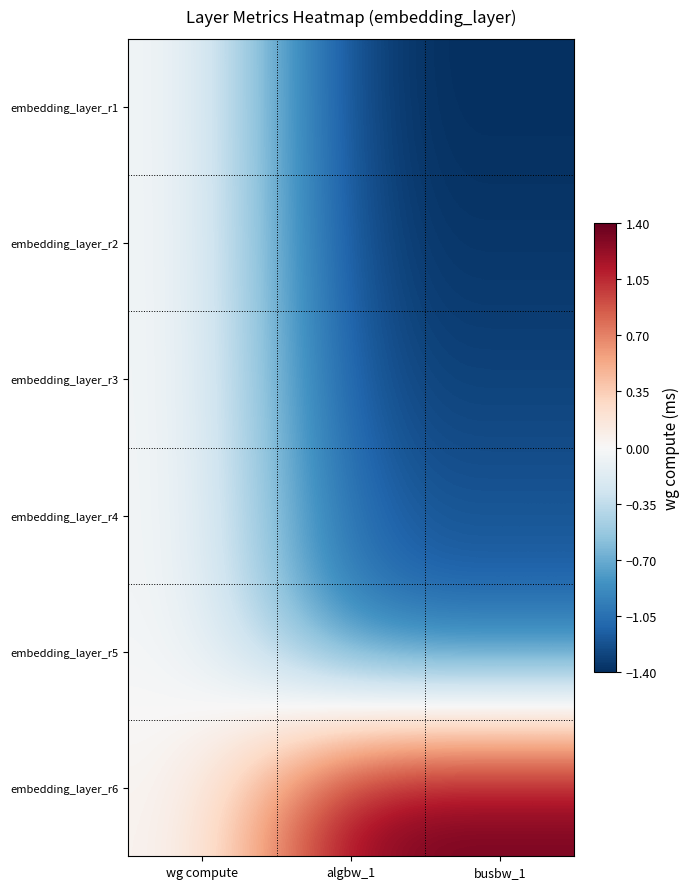

At which category is the sum across all series the highest?

wg compute